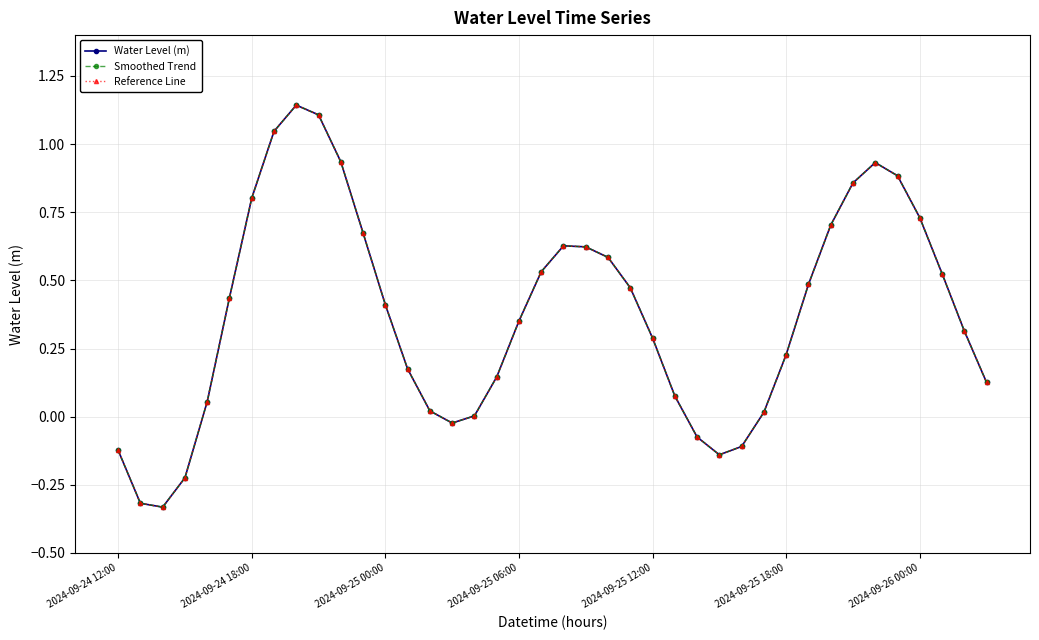

Does the chart have visible grid lines?

Yes